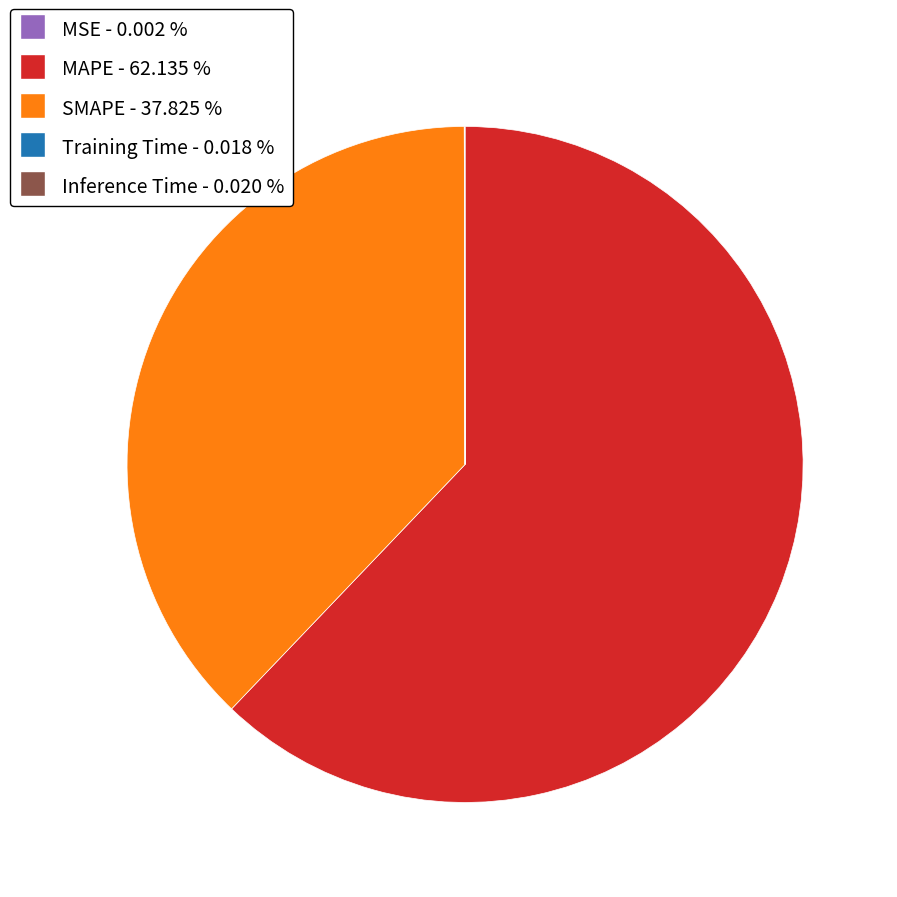

Which category accounts for the majority?

MAPE